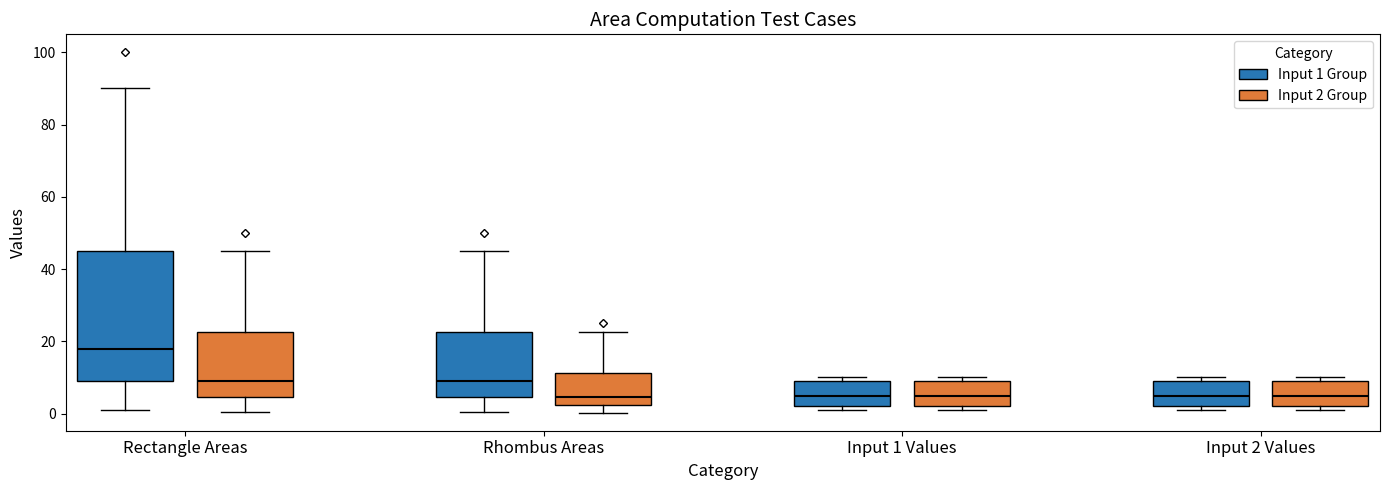

Comparing the boxes themselves (not the whiskers), which one is the tallest?

Rectangle Areas (Input 1 Group)